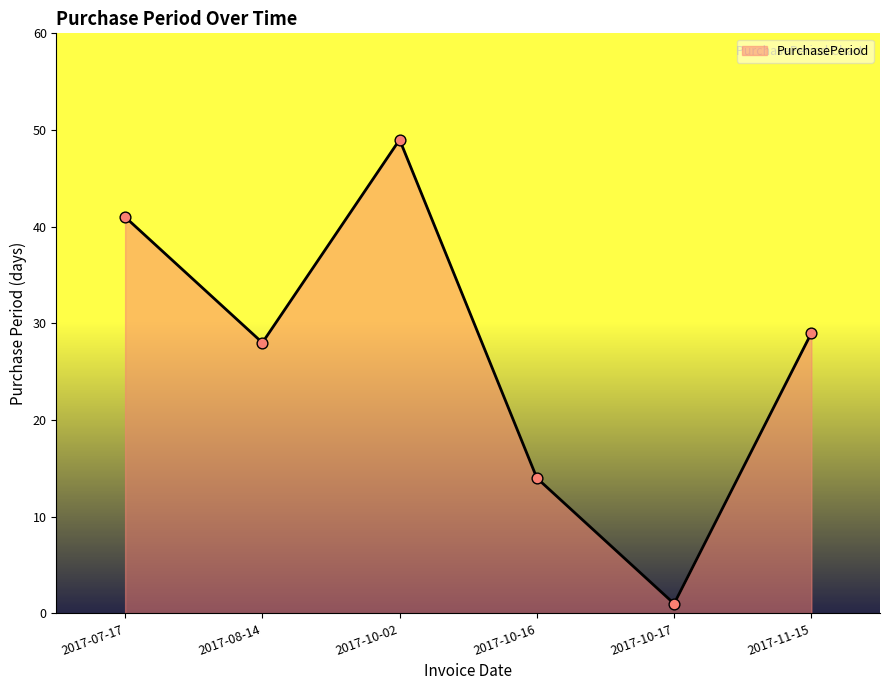

What is the ratio of the value at 2017-10-02 to the value at 2017-11-15?

1.7